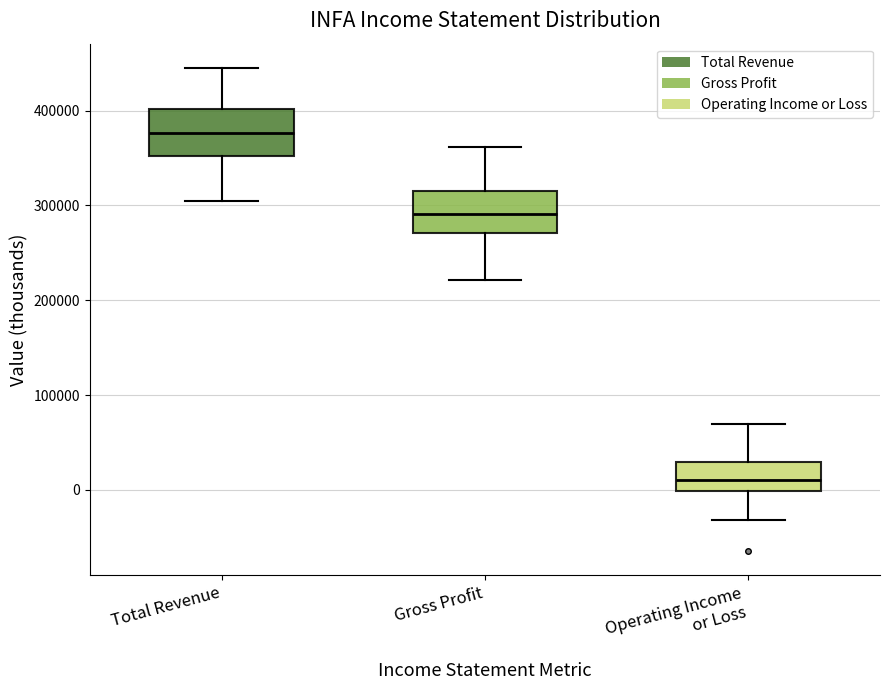

Which box has the lowest median line?

Operating Income or Loss